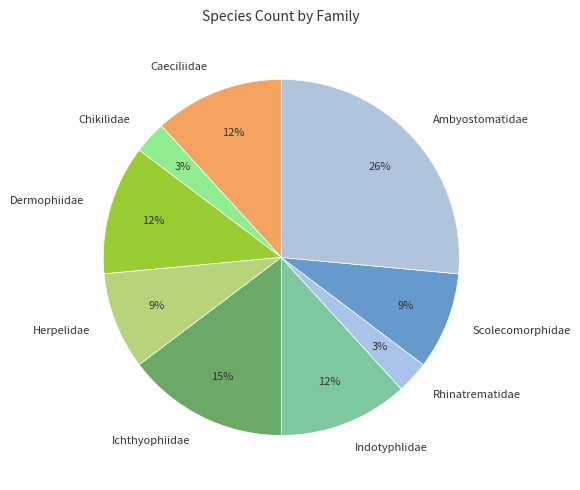

To the nearest percent, what is the average slice percentage?

11%